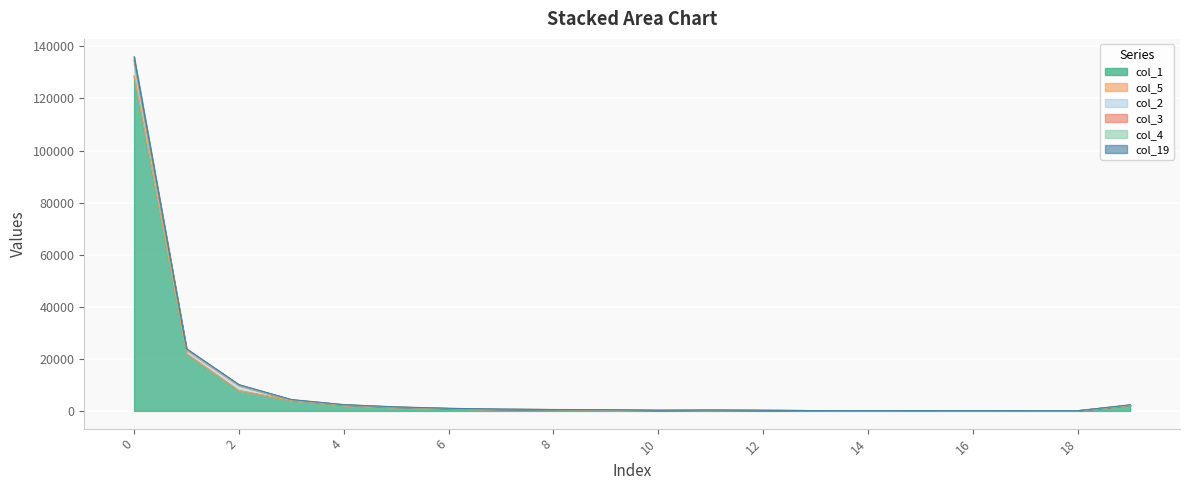

How many lines are shown in the chart?

6